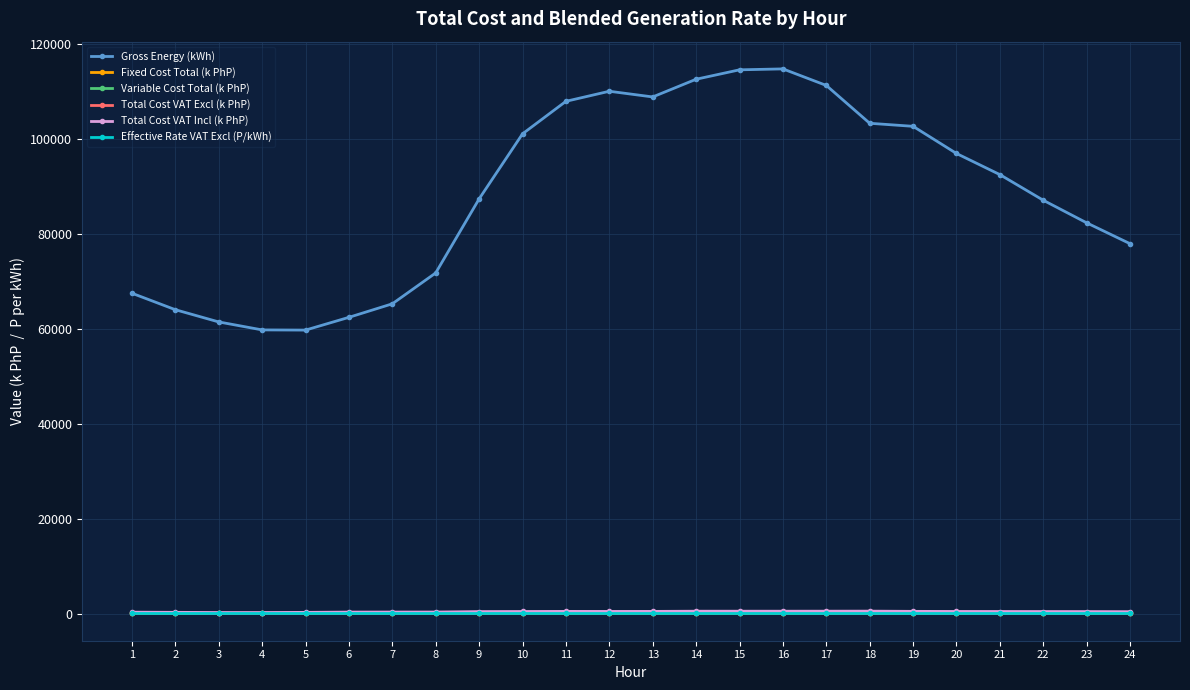

Where does the Gross Energy (kWh) series first go above 92507?

10